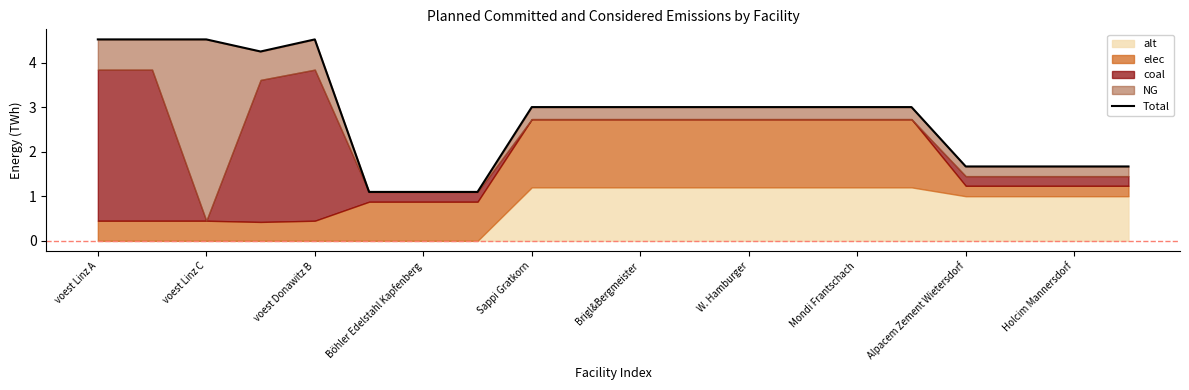

The chart shows a value of 0.8 at Holcim Mannersdorf. True or false?

False